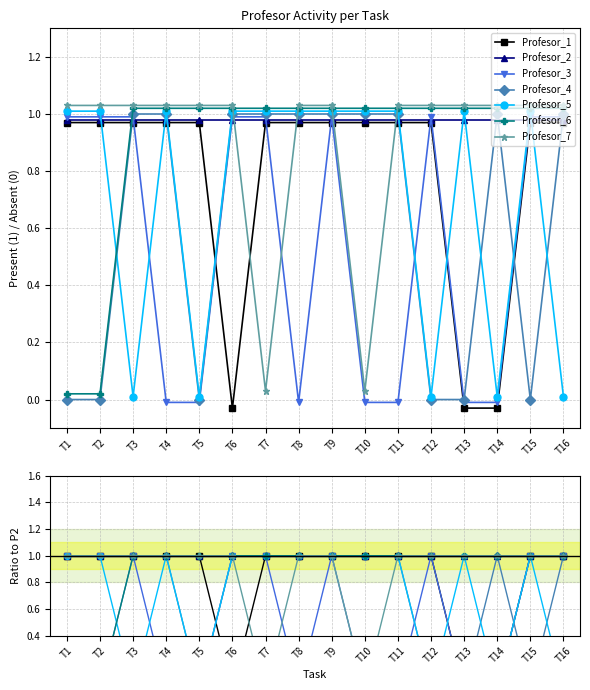

At which label is Profesor_4 closest to 0?

T1